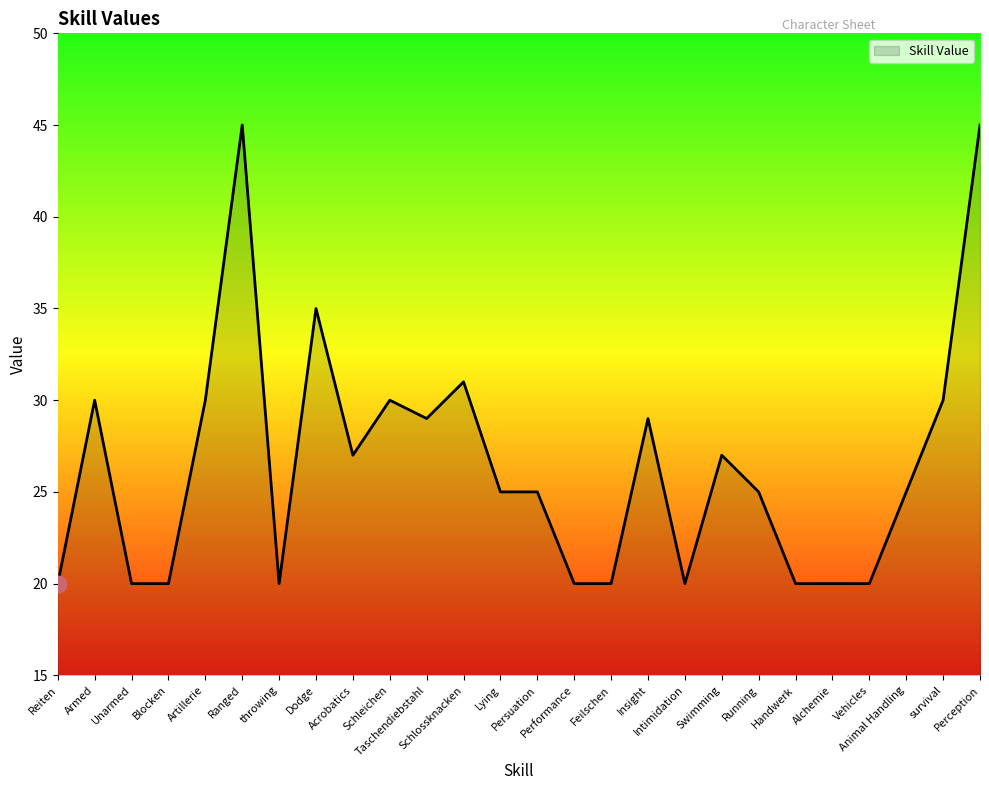

True or false: the data has more than 0 interior local peaks.

True